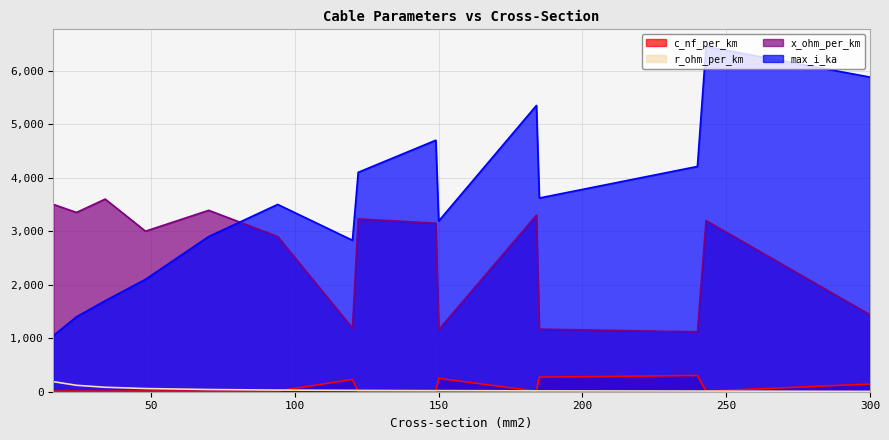

Reading right to left, what are all the values shown in this chart?

c_nf_per_km: 144.0	11.0	304.0	273.0	10.8	250.0	11.2	11.1	230.0	13.2	10.4	12.2	9.7	11.2	11.0
x_ohm_per_km: 1440.0	3200.0	1120.0	1170.0	3300.0	1160.0	3150.0	3230.0	1190.0	2900.0	3390.0	3000.0	3600.0	3350.0	3500.0
max_i_ka: 5880.0	6450.0	4210.0	3620.0	5350.0	3190.0	4700.0	4100.0	2830.0	3500.0	2900.0	2100.0	1700.0	1400.0	1050.0
r_ohm_per_km: 6.0	11.9	12.2	16.1	15.7	20.6	19.4	23.8	25.3	30.6	41.3	59.4	83.4	120.1	187.7